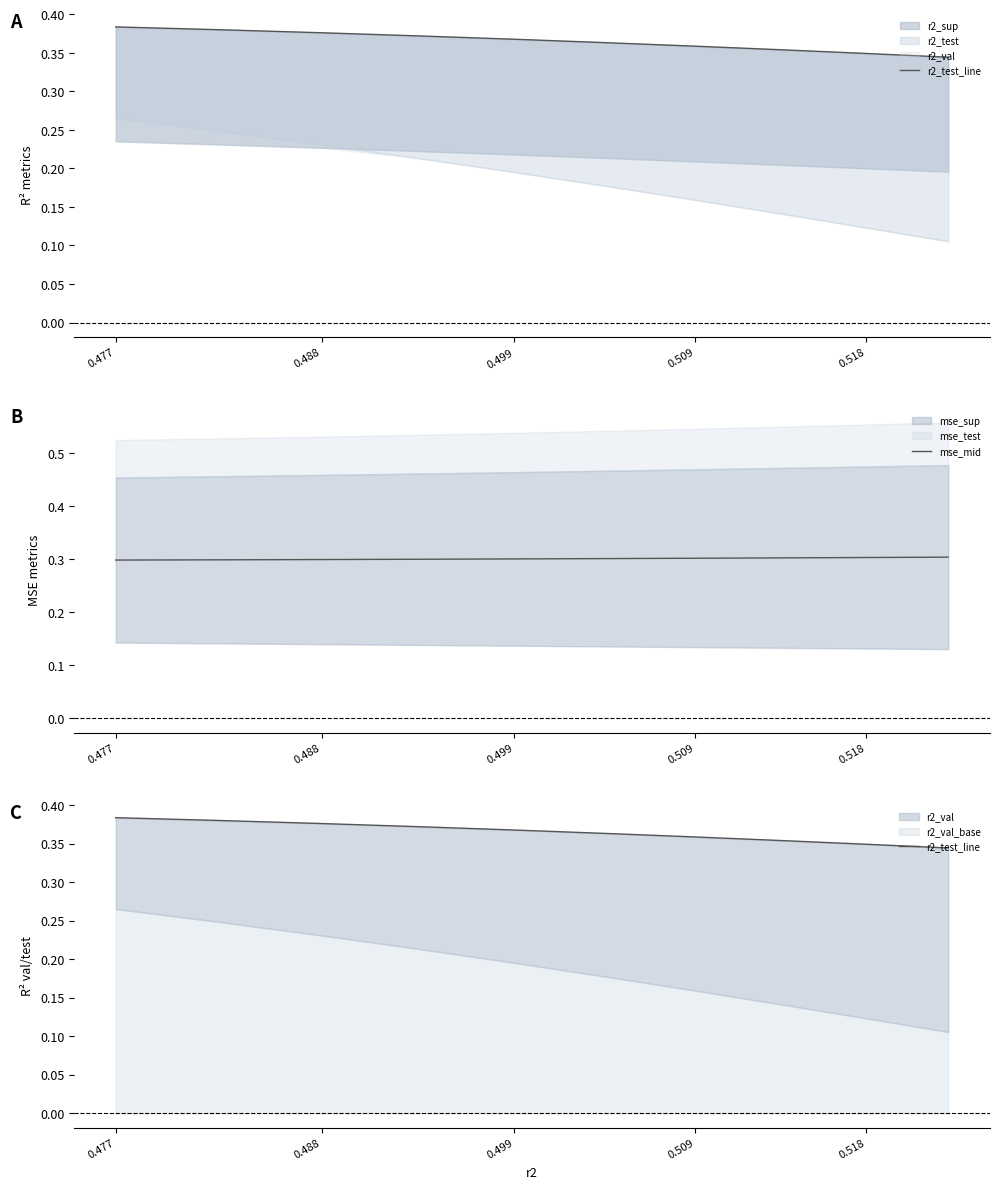

Which series has the largest total across all categories?

r2_test_line